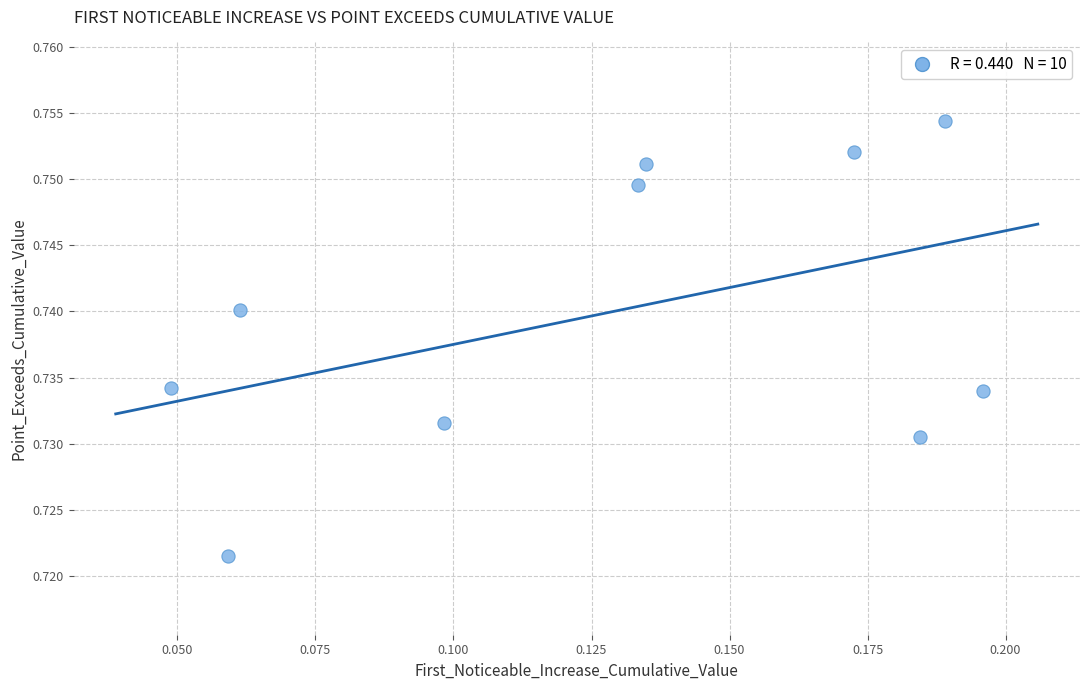

Count the number of points in this scatter plot.

10